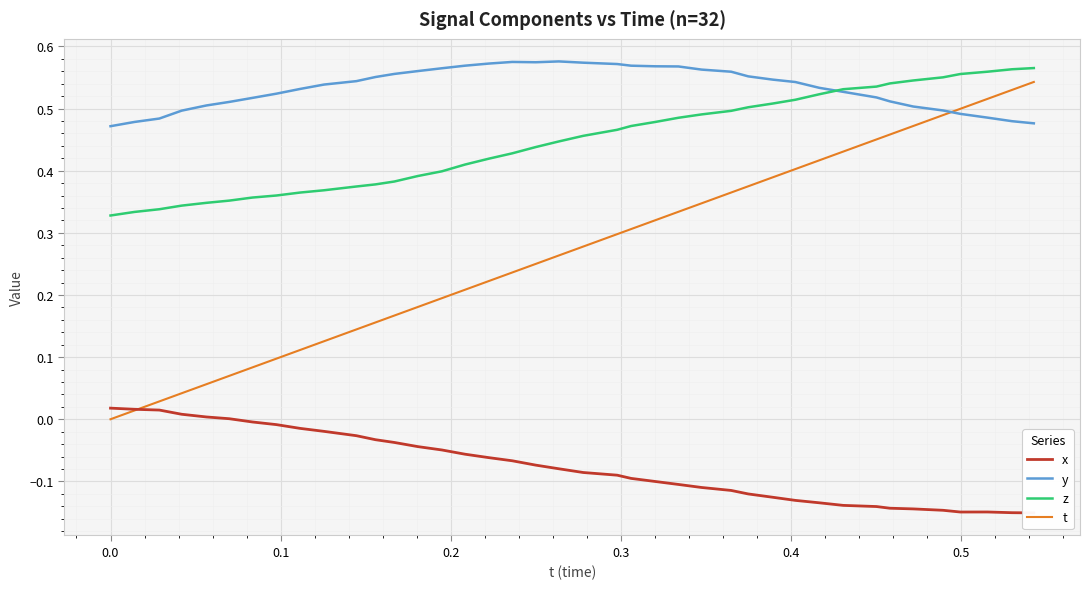

How many categories are shown in the chart?

40